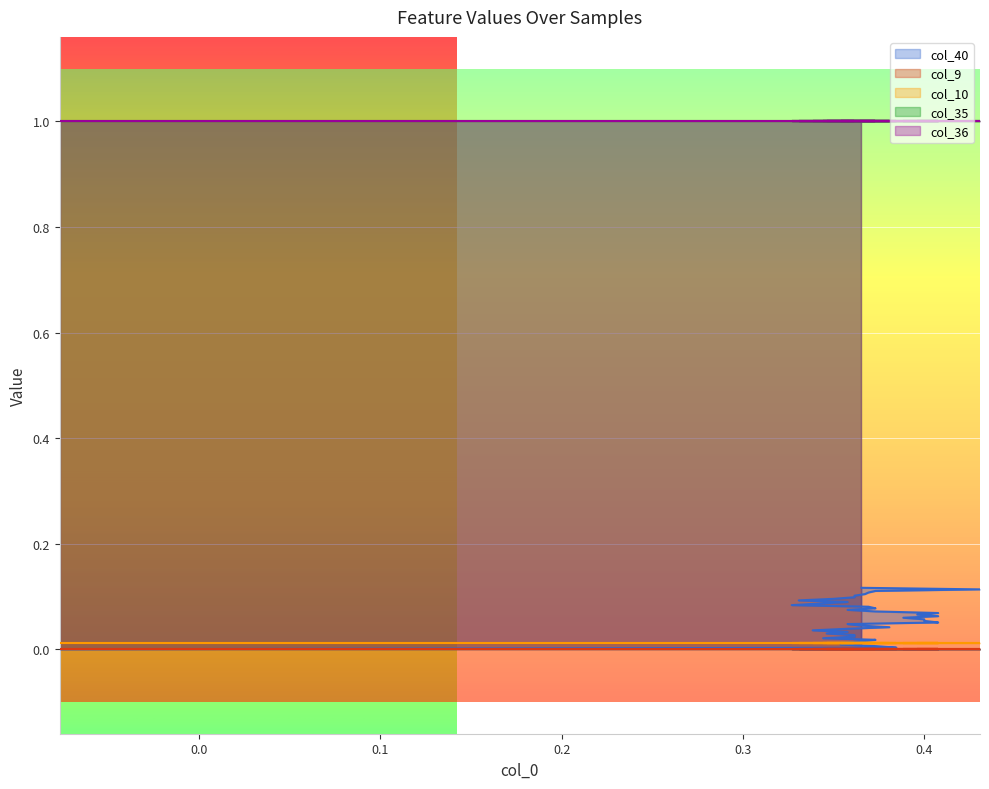

Which series has the largest total across all categories?

col_35